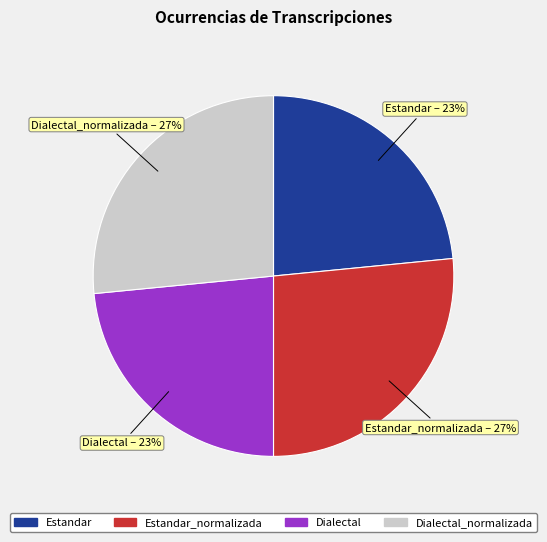

Is there any slice that represents more than half of the pie?

No